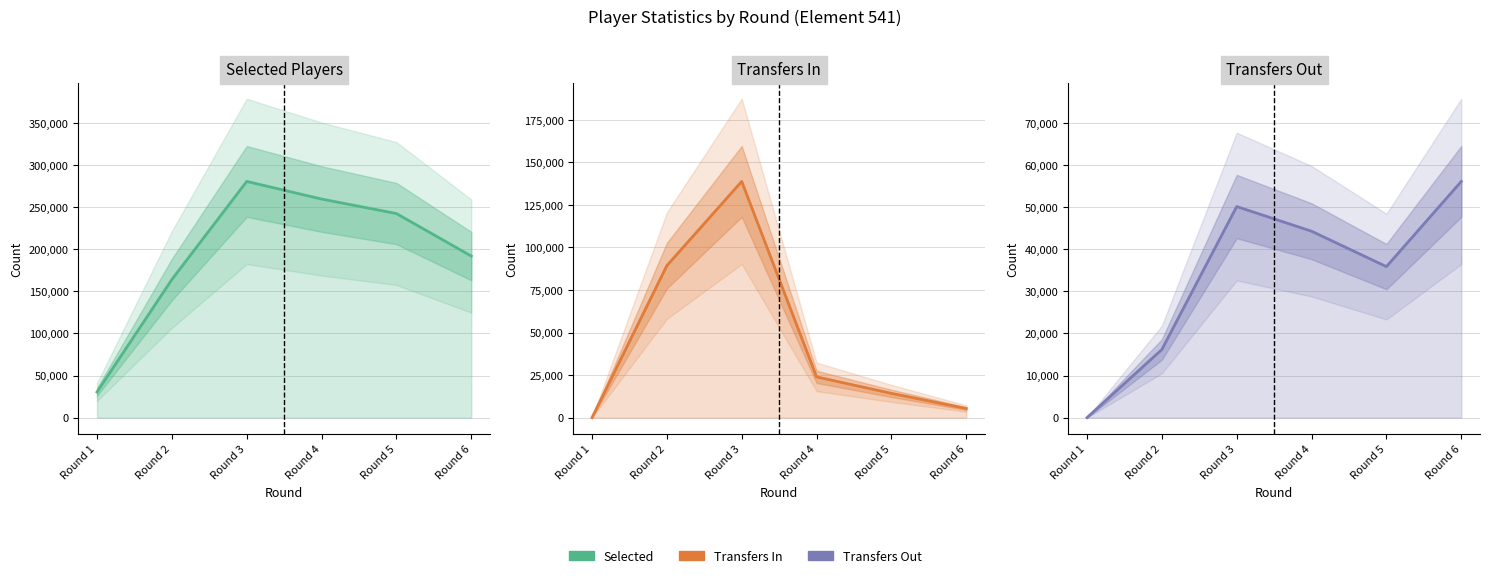

What is the difference between the maximum and second lowest values in the transfers_in series?

133440